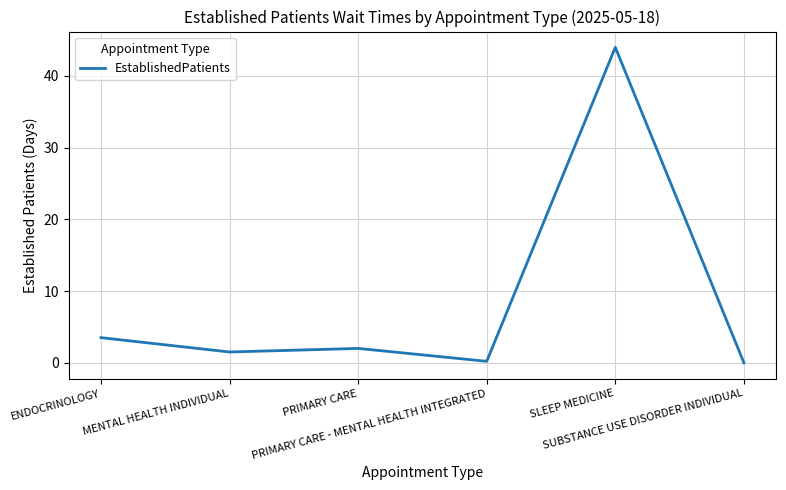

Count the number of categories in the chart.

6